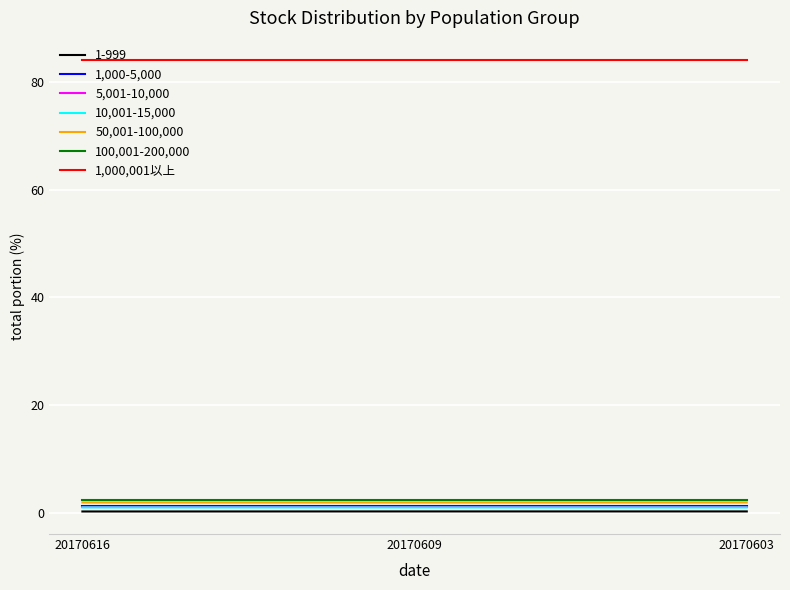

How many lines are shown in the chart?

7